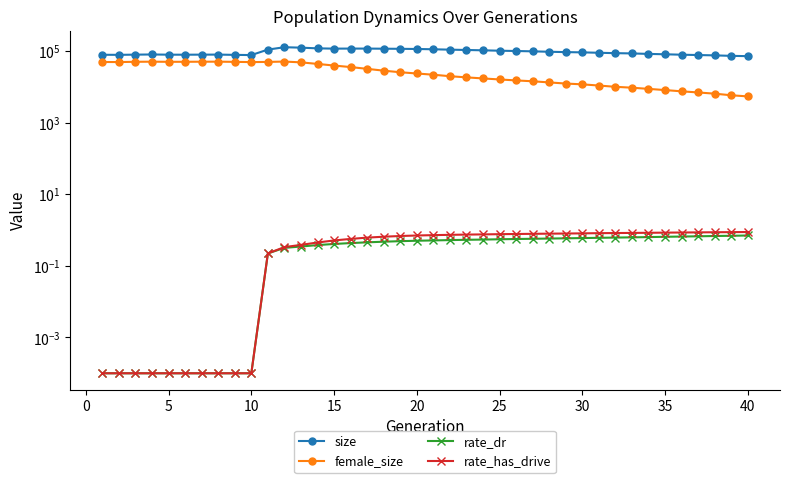

Reading right to left, transcribe all the data shown in this chart.

size: 71802.0	73174.0	75481.0	77125.0	78766.0	80985.0	82944.0	85553.0	87072.0	89225.0	91588.0	93092.0	95211.0	97853.0	99980.0	101842.0	104488.0	106766.0	109059.0	111706.0	113836.0	115050.0	115931.0	116751.0	116840.0	116451.0	118553.0	123914.0	127505.0	109419.0	76986.0	77958.0	79338.0	79121.0	78779.0	78929.0	79984.0	79117.0	78104.0	78478.0
female_size: 5396.0	5805.0	6436.0	6955.0	7480.0	8110.0	8757.0	9445.0	10002.0	10854.0	11712.0	12334.0	13267.0	14270.0	15081.0	16043.0	17144.0	18348.0	19769.0	21759.0	23534.0	25510.0	28227.0	31727.0	35591.0	39230.0	43580.0	48173.0	50681.0	49552.0	48960.0	49745.0	50346.0	50238.0	49975.0	49890.0	50314.0	49946.0	49086.0	49323.0
rate_dr: 0.7	0.7	0.7	0.7	0.7	0.6	0.6	0.6	0.6	0.6	0.6	0.6	0.6	0.6	0.6	0.6	0.5	0.5	0.5	0.5	0.5	0.5	0.5	0.5	0.4	0.4	0.4	0.3	0.3	0.2	0.0	0.0	0.0	0.0	0.0	0.0	0.0	0.0	0.0	0.0
rate_has_drive: 0.9	0.9	0.9	0.9	0.9	0.8	0.8	0.8	0.8	0.8	0.8	0.8	0.8	0.8	0.8	0.8	0.8	0.7	0.7	0.7	0.7	0.7	0.7	0.6	0.6	0.5	0.4	0.4	0.3	0.2	0.0	0.0	0.0	0.0	0.0	0.0	0.0	0.0	0.0	0.0